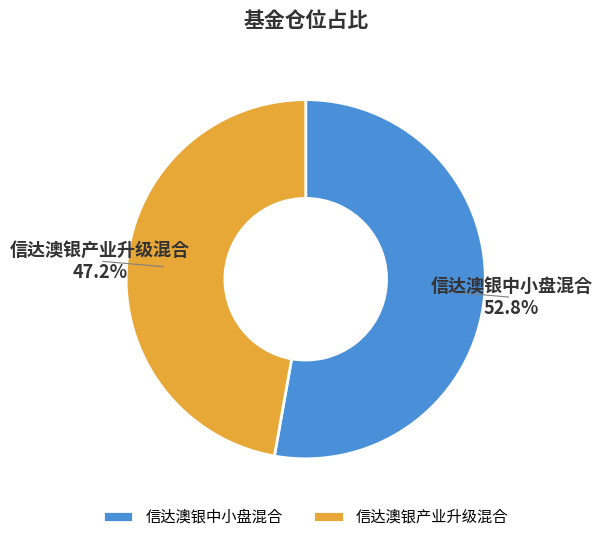

To the nearest percent, what is the difference between the 信达澳银产业升级混合 and 信达澳银中小盘混合 slice percentages?

6%